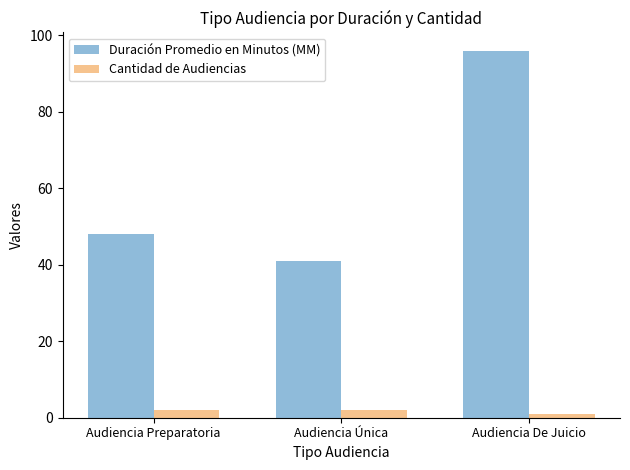

At Audiencia De Juicio, list the series in order from largest to smallest.

Duración Promedio en Minutos (MM), Cantidad de Audiencias